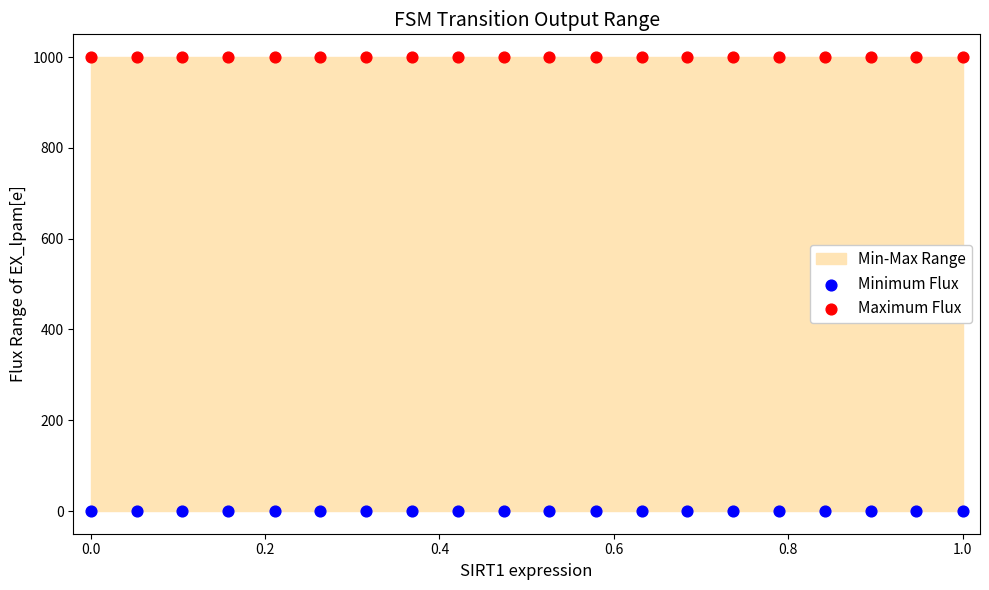

Which series reaches the minimum Y coordinate?

Minimum Flux